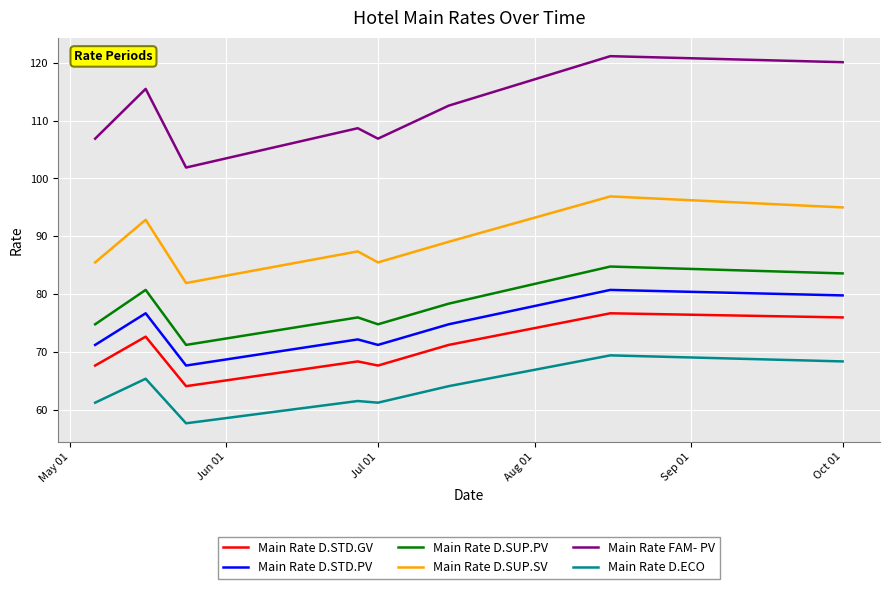

What is the difference between the maximum and minimum values in the Main Rate D.STD.PV series?

13.1